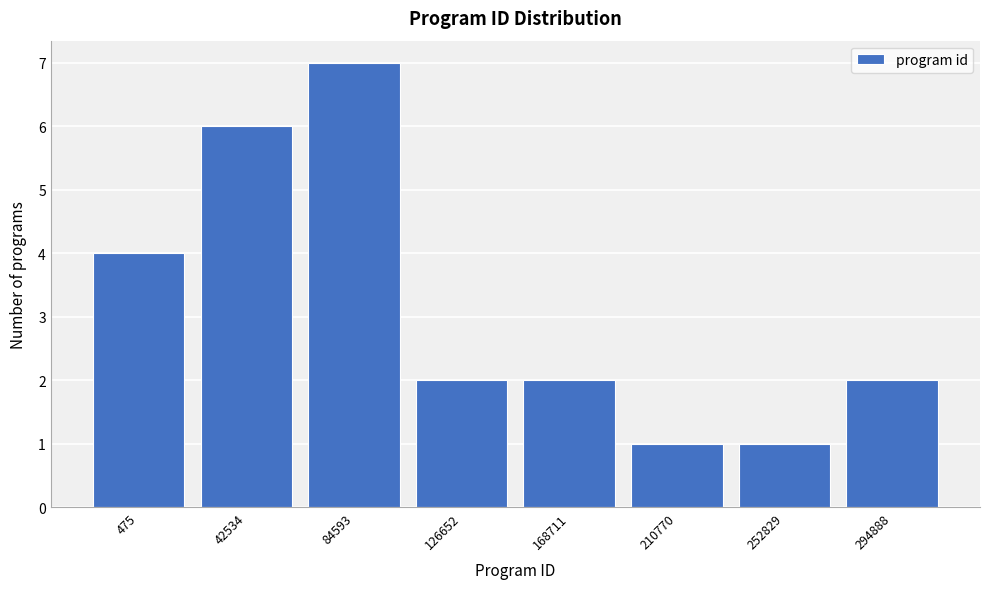

Reading right to left, extract all data points from this chart.

294888=2	252829=1	210770=1	168711=2	126652=2	84593=7	42534=6	475=4